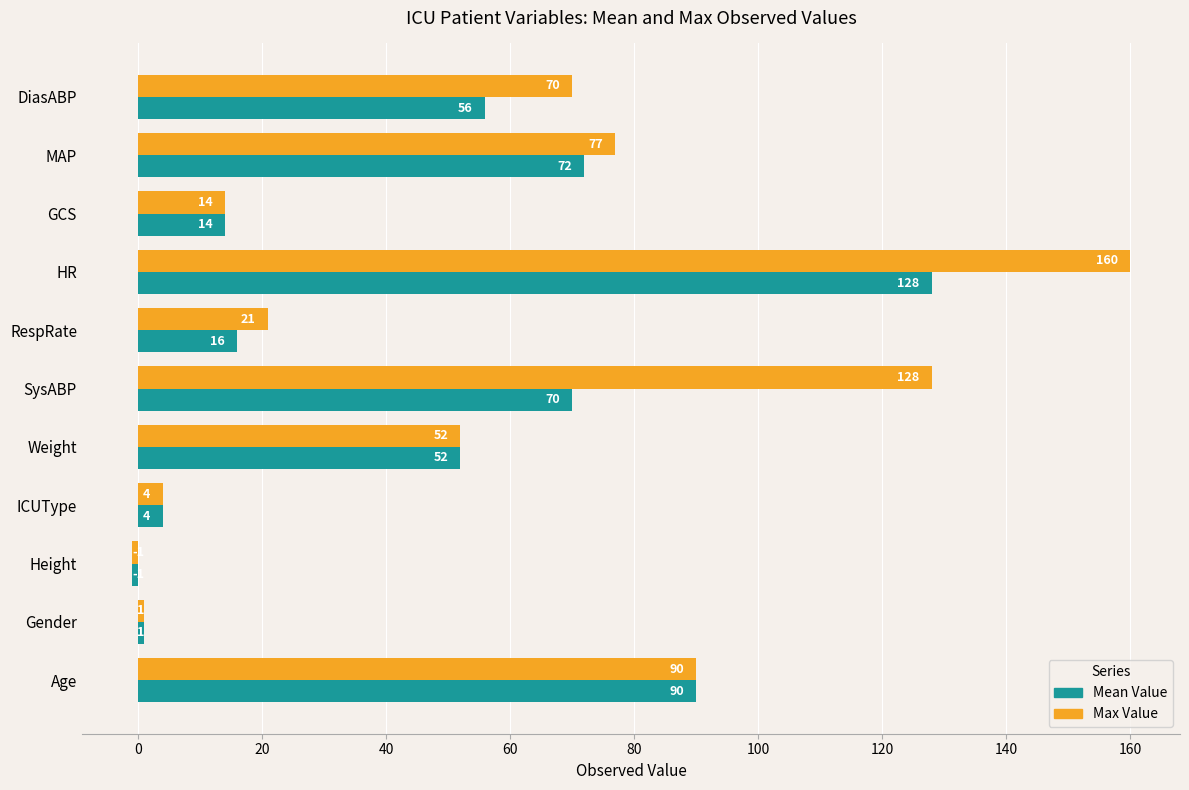

The value of Max Value at HR is 160. True or false?

True